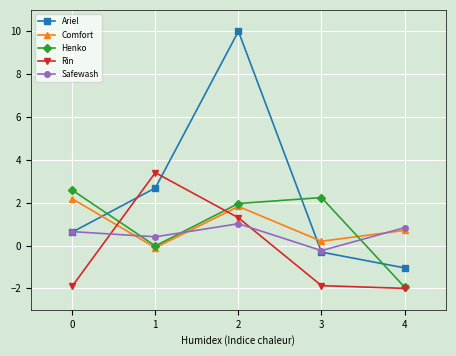

Is the value of Ariel at 1 greater than the value of Rin at 2?

Yes